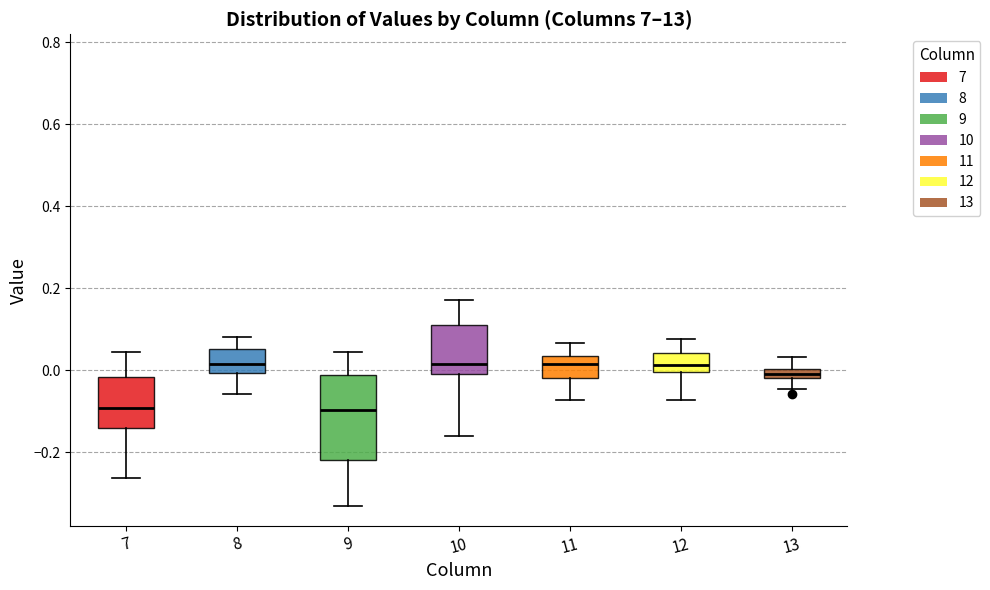

Where is the lower edge of the box at x = 12 on the y-axis? The values are not printed on the chart, so give them approximately, as read against the axis.

0.00